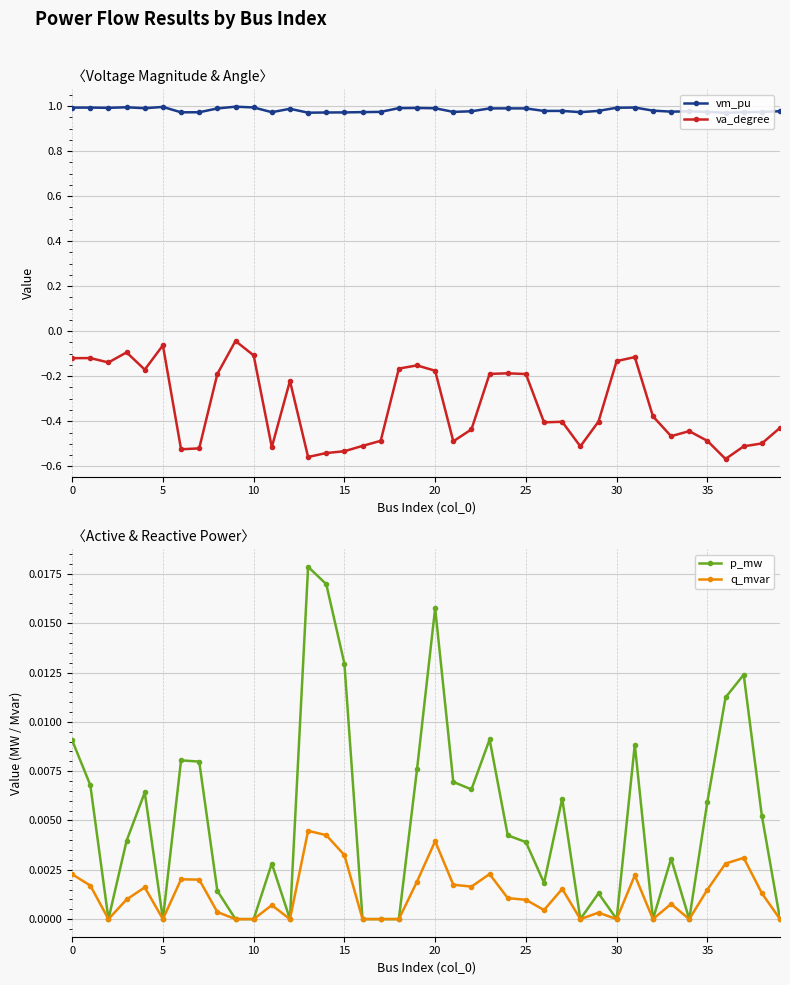

Does the chart display data point markers on the line(s)?

Yes